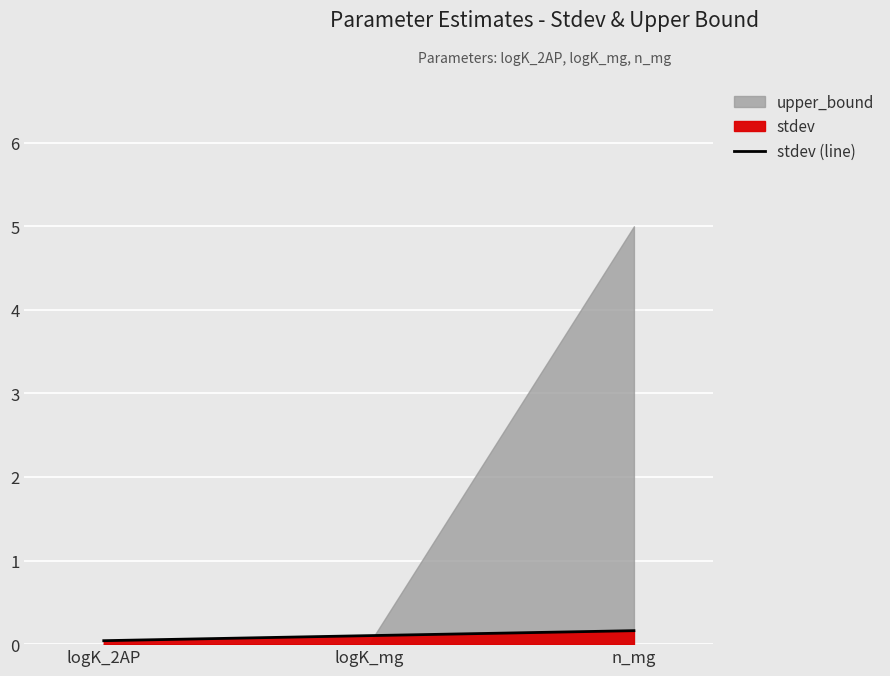

Which category has the highest value across all series?

n_mg